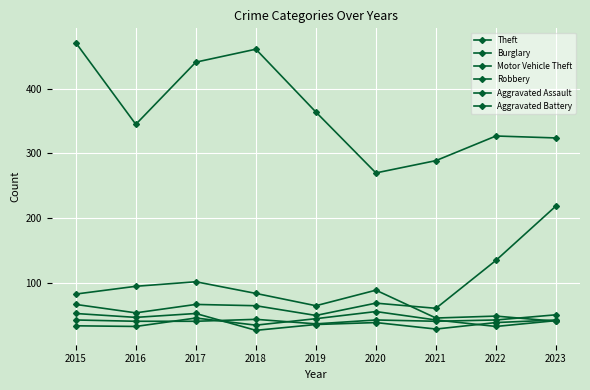

Rank the categories by Theft value from highest to lowest.

2015, 2018, 2017, 2019, 2016, 2022, 2023, 2021, 2020